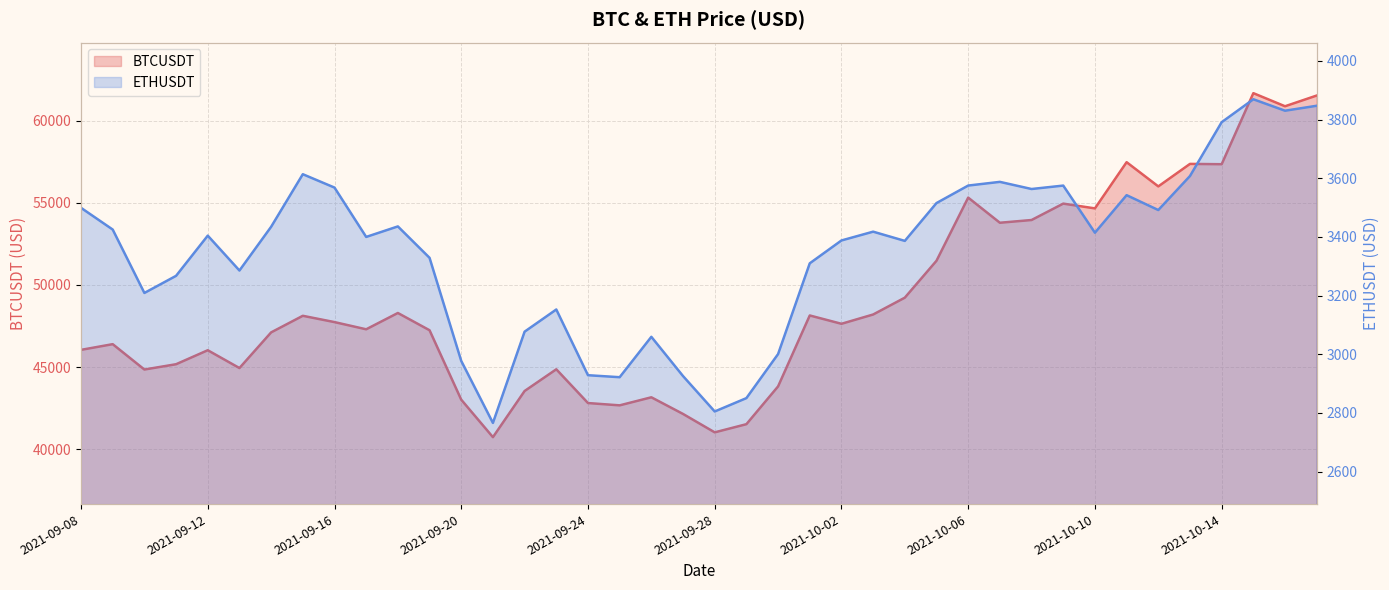

What is the lowest value of the ETHUSDT series?

2765.9